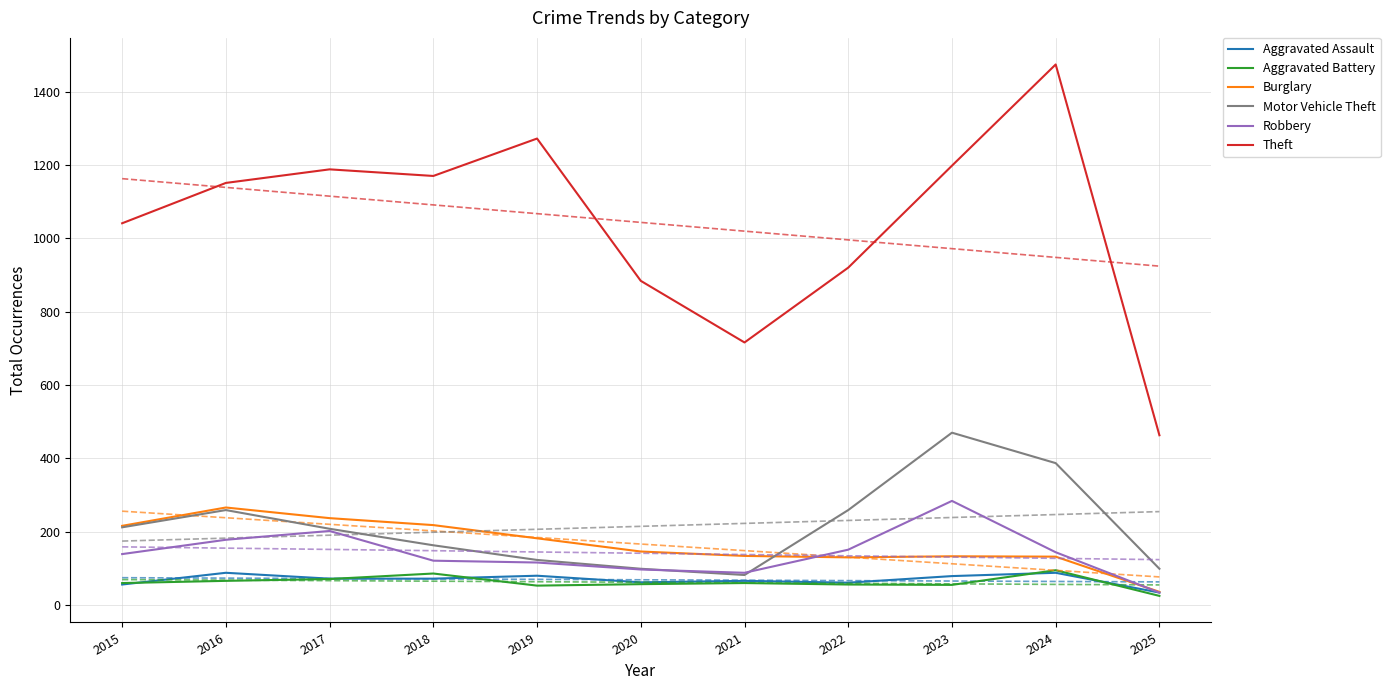

True or false: Aggravated Assault and Burglary intersect in this chart.

False